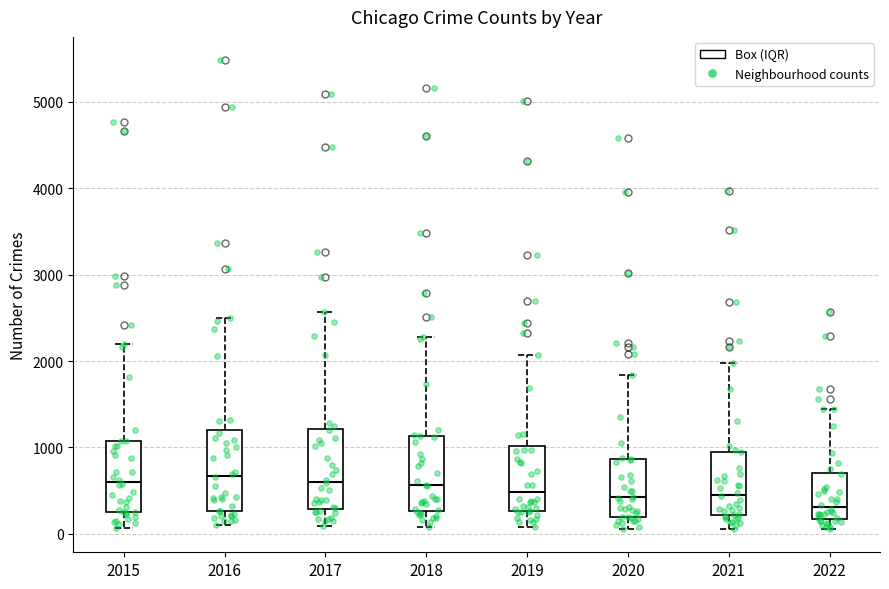

Reading left to right, read every box against the y-axis: the position of its median line, the range the box covers, and the ends of its whiskers. The values are not printed on the chart, so give them approximately, as read against the axis.

2015: median 600, box 300 to 1100, whiskers 100 to 2200
2016: median 700, box 300 to 1200, whiskers 100 to 2500
2017: median 600, box 300 to 1200, whiskers 100 to 2600
2018: median 600, box 300 to 1100, whiskers 100 to 2300
2019: median 500, box 300 to 1000, whiskers 100 to 2100
2020: median 400, box 200 to 900, whiskers 100 to 1800
2021: median 500, box 200 to 1000, whiskers 100 to 2000
2022: median 300, box 200 to 700, whiskers 100 to 1400